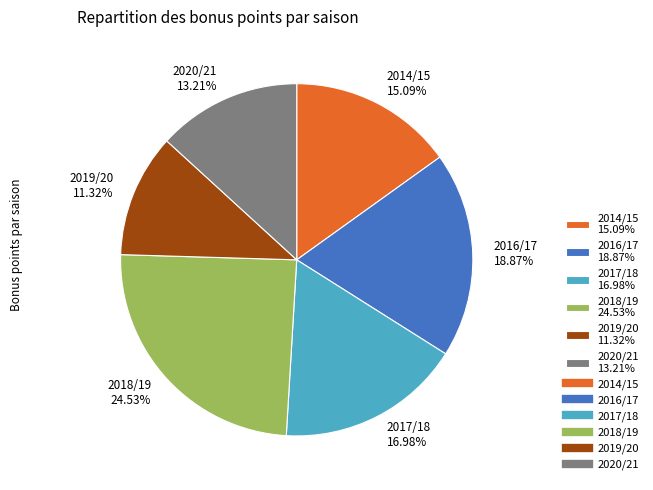

Which has a higher value, 2018/19 or 2014/15?

2018/19